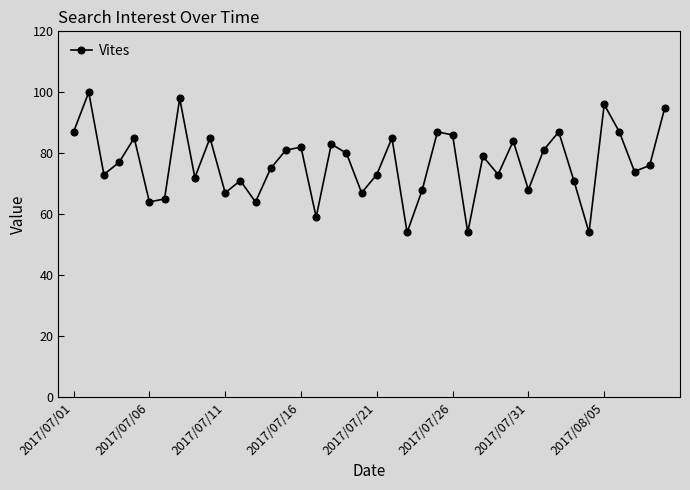

What is the greatest value displayed?

100